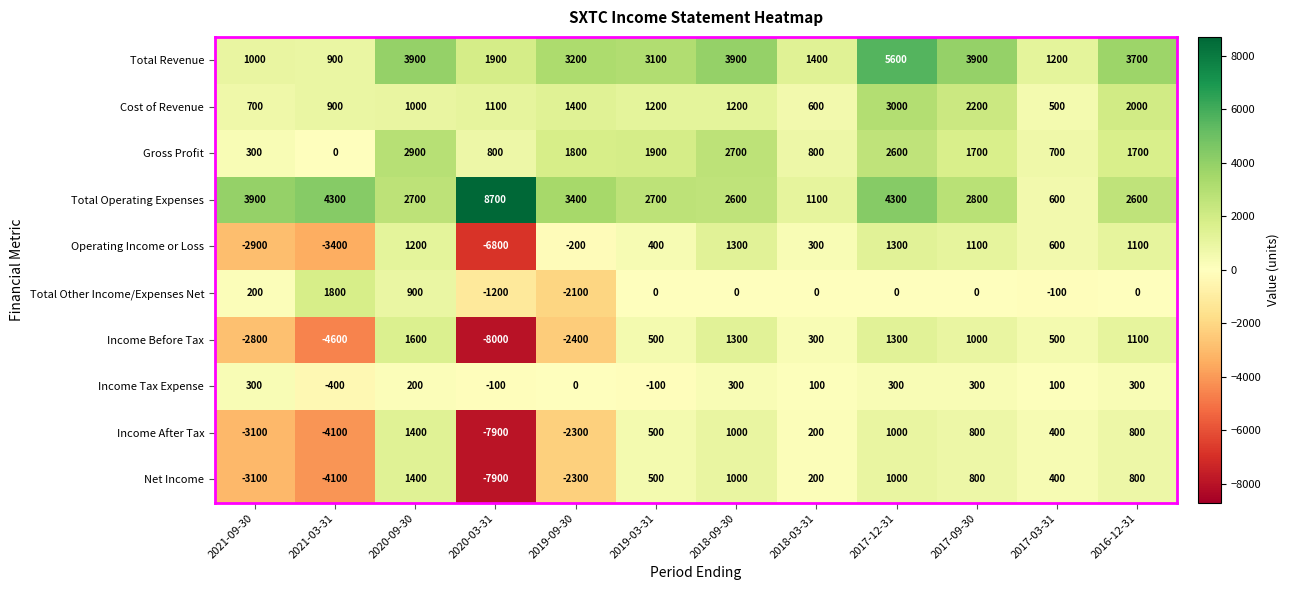

What is the sum of all Income After Tax values?

-11300